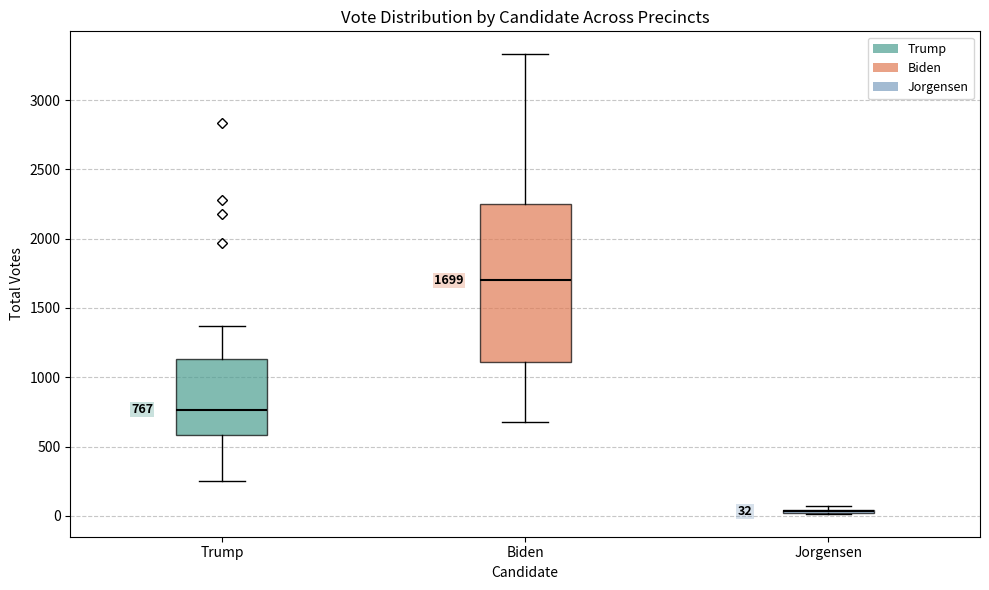

Comparing the boxes themselves (not the whiskers), which one is the tallest?

Biden